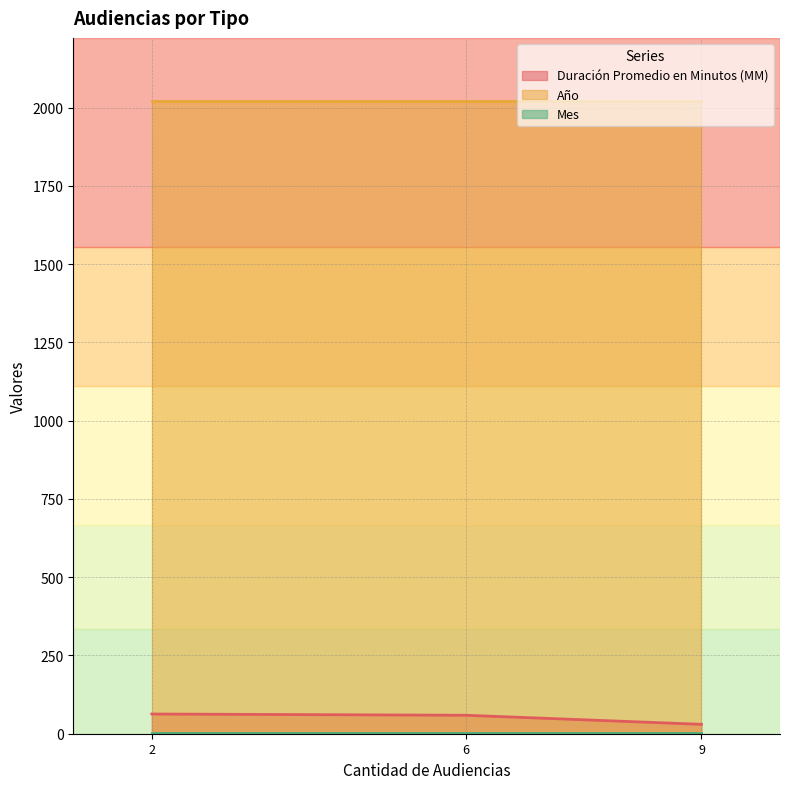

How many distinct data groups are displayed?

3